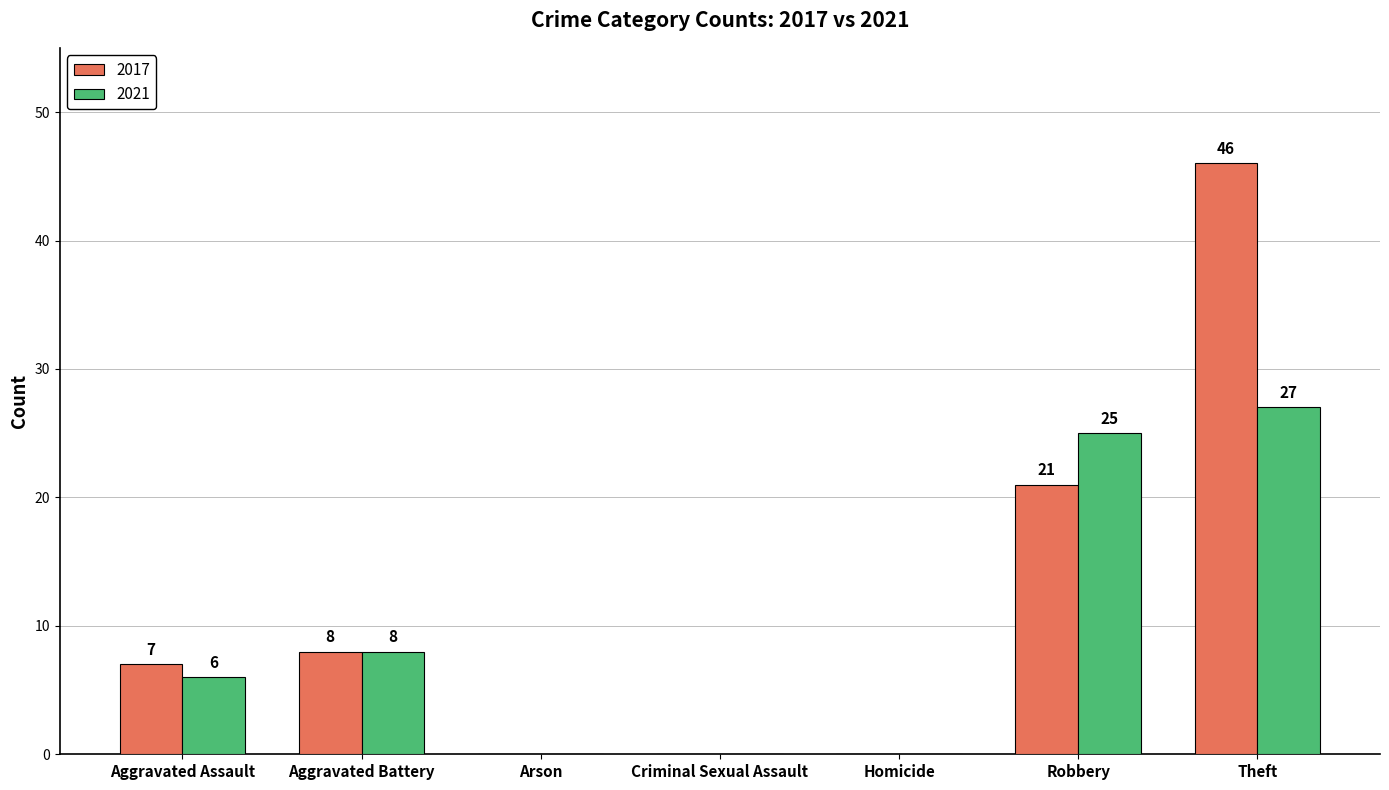

Reading right to left, transcribe all the data shown in this chart.

2017: 46	21	0	0	0	8	7
2021: 27	25	0	0	0	8	6